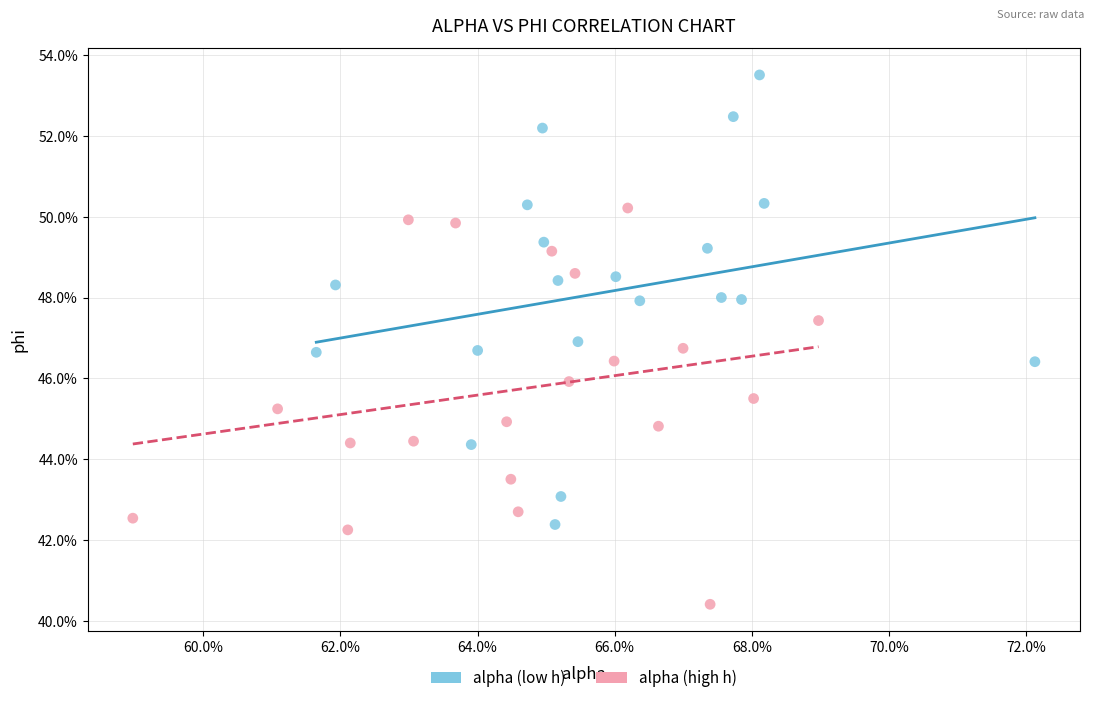

What are all the series names shown in the legend?

alpha (low h), alpha (high h)